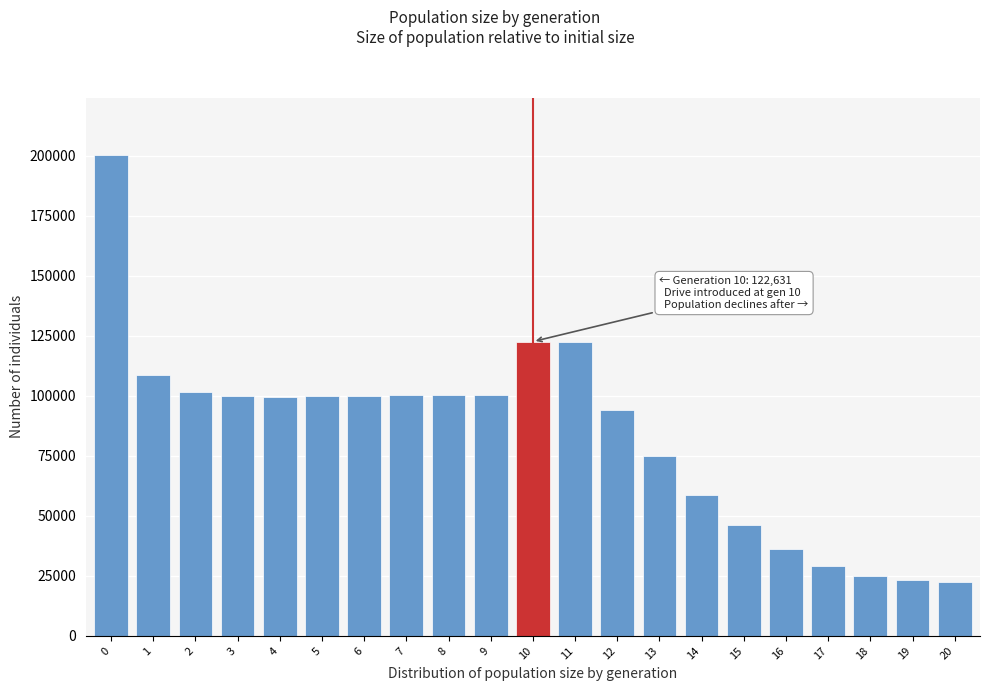

Approximately how many times larger is the value at 17 compared to 8?

0.3